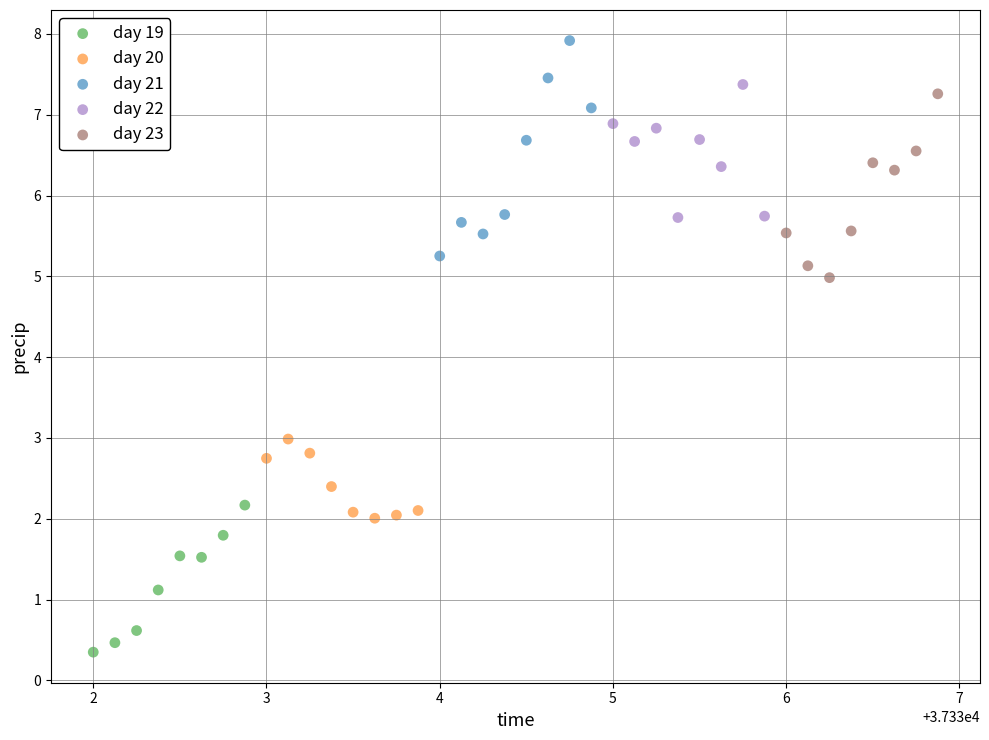

Which series reaches the maximum Y coordinate?

day 21